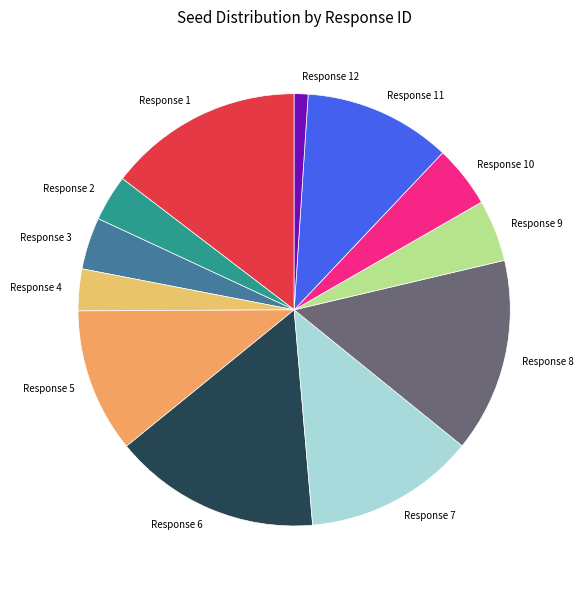

Is the sum of Response 9 and Response 3 greater than half?

No